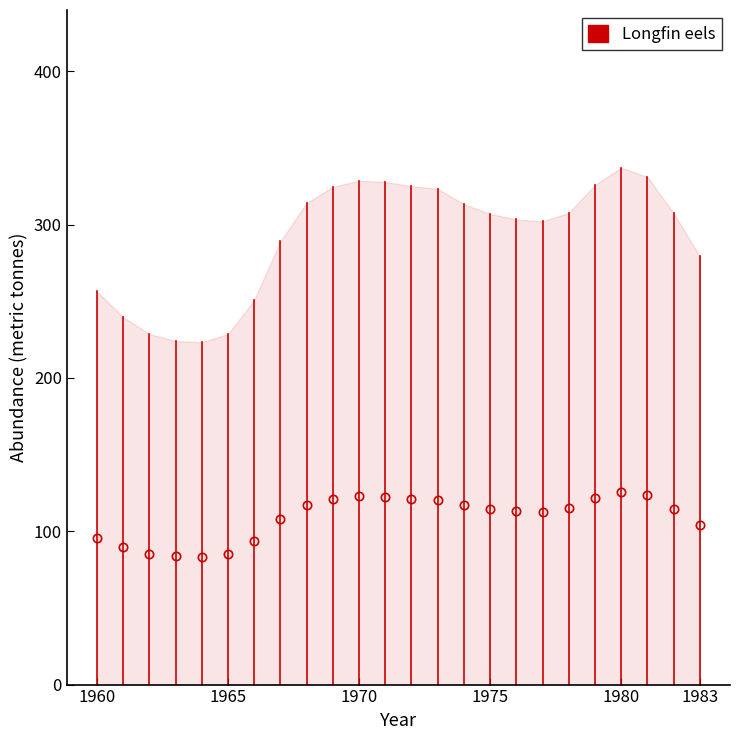

The value at 1965 is 144.5. True or false?

False